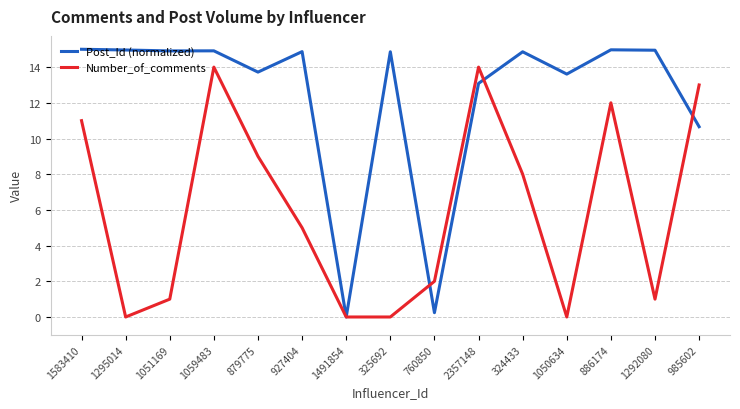

Is this an area chart (filled region under the line)?

No